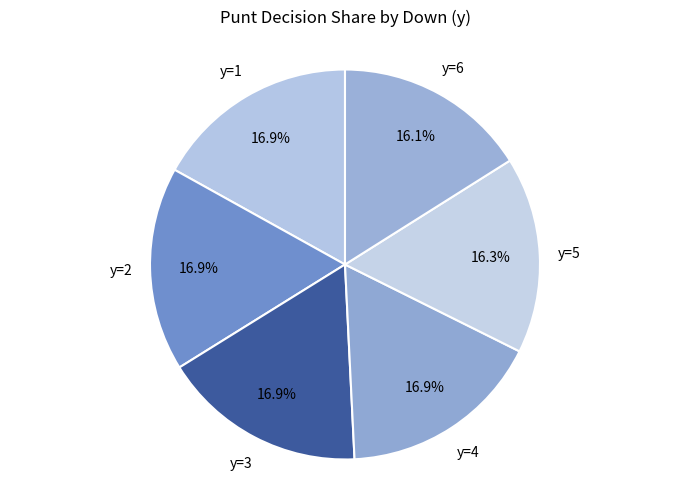

How many slices are in this pie chart?

6